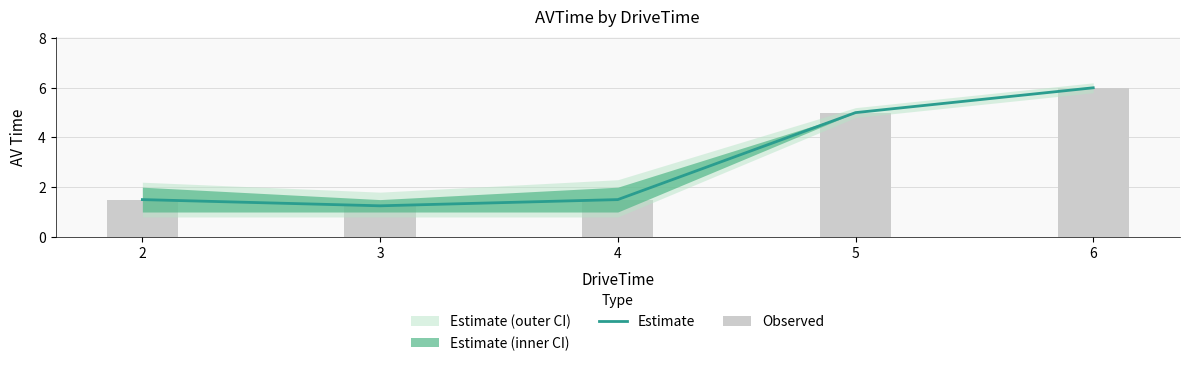

Which category has the lowest value in the Estimate series?

3